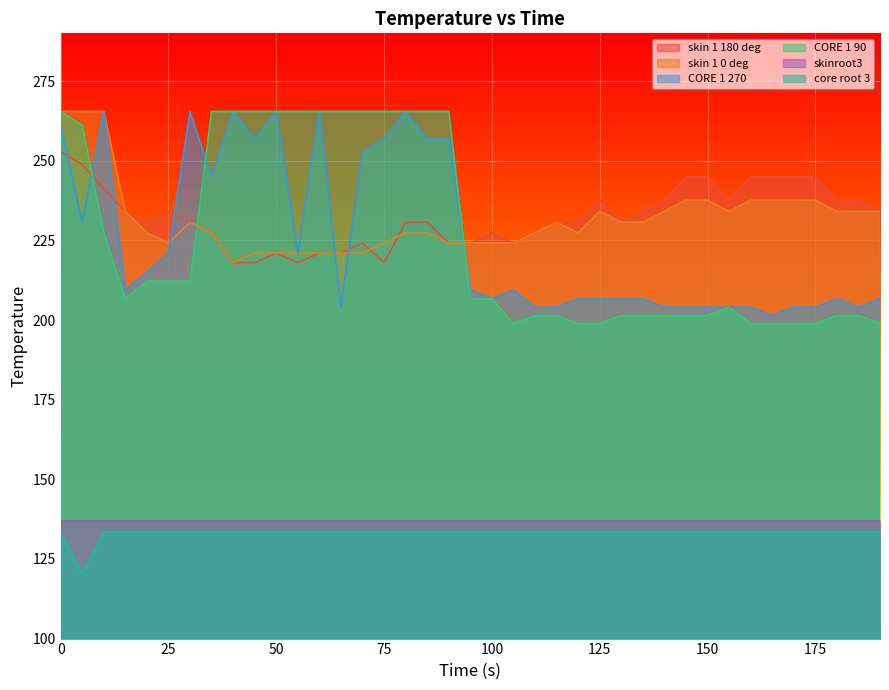

What is the total value across all series at 25?

1162.0